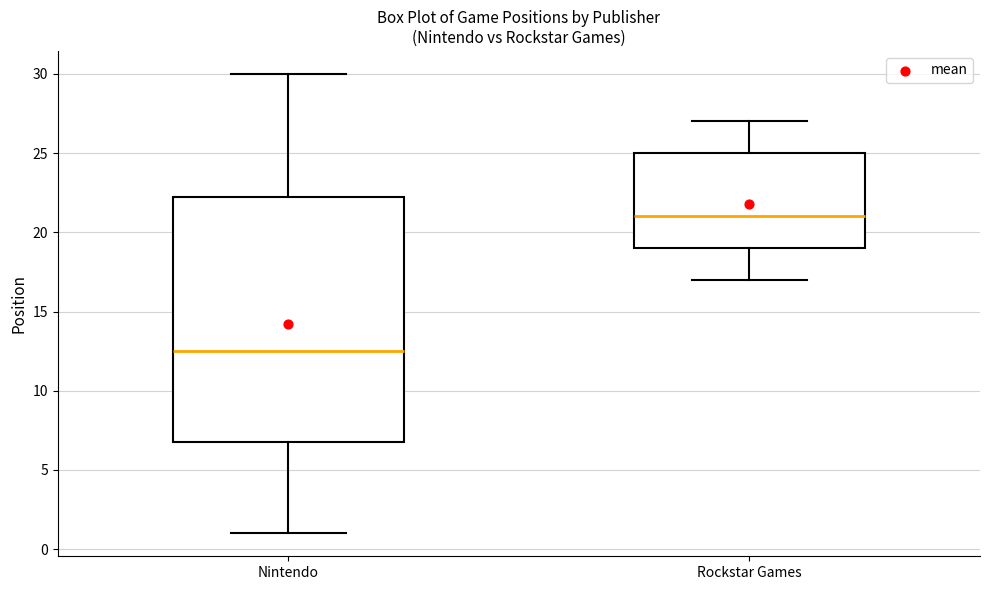

Reading left to right, read every box against the y-axis: the position of its median line, the range the box covers, and the ends of its whiskers. The values are not printed on the chart, so give them approximately, as read against the axis.

Nintendo: median 12.5, box 7.0 to 22.5, whiskers 1.0 to 30.0
Rockstar Games: median 21.0, box 19.0 to 25.0, whiskers 17.0 to 27.0